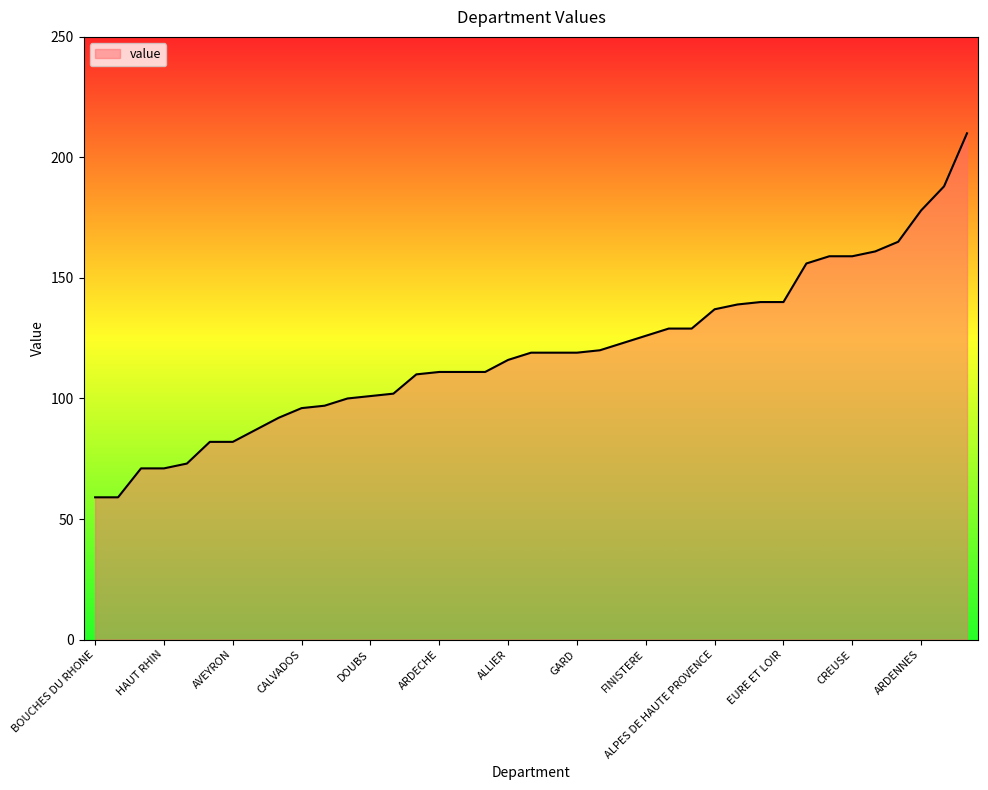

What is the minimum value shown in the chart?

59